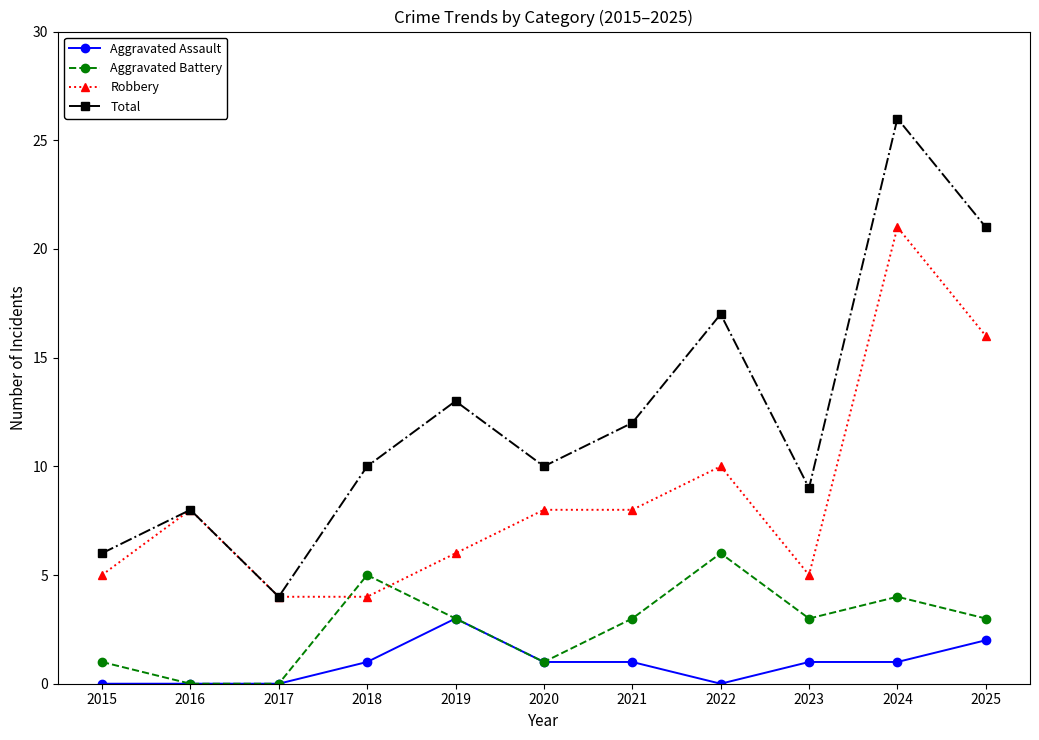

Where is the first local maximum for Robbery?

2016